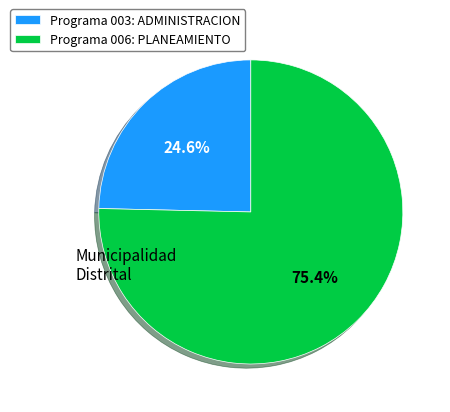

Between Programa 003: ADMINISTRACION and Programa 006: PLANEAMIENTO, which is larger?

Programa 006: PLANEAMIENTO